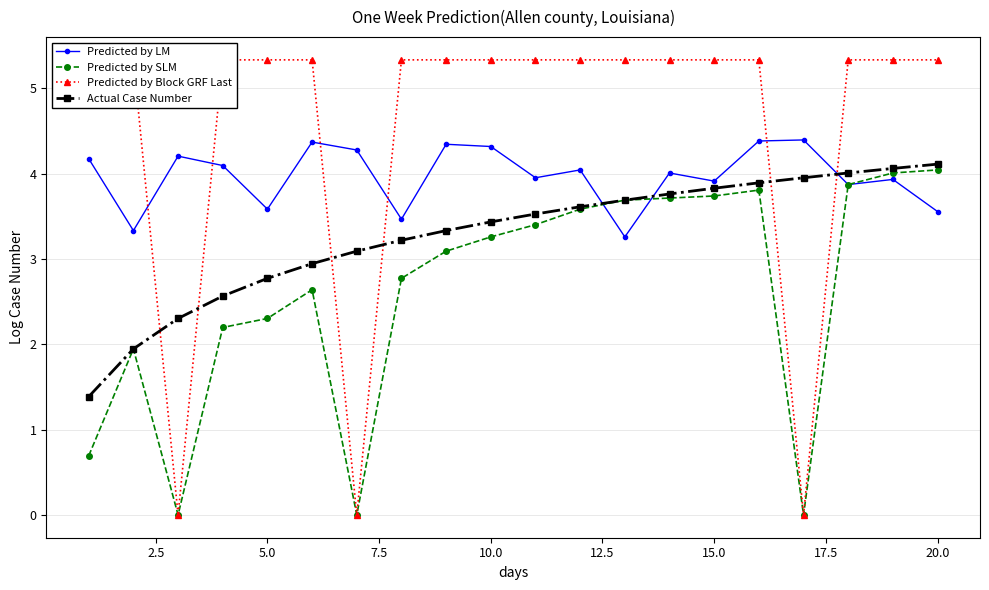

Rank the series by their average value, from highest to lowest.

Predicted by Block GRF Last, Predicted by LM, Actual Case Number, Predicted by SLM